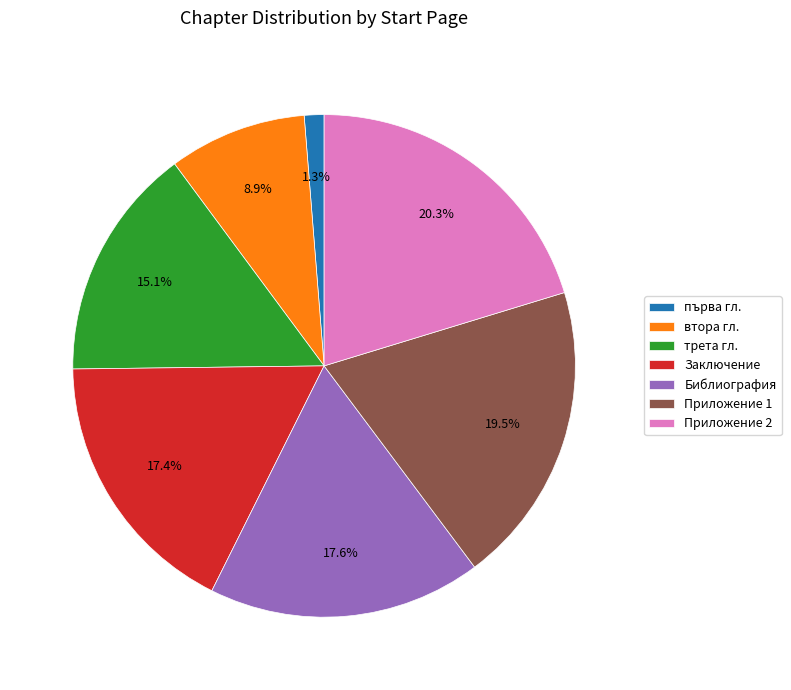

What is the largest slice in the pie chart?

Приложение 2